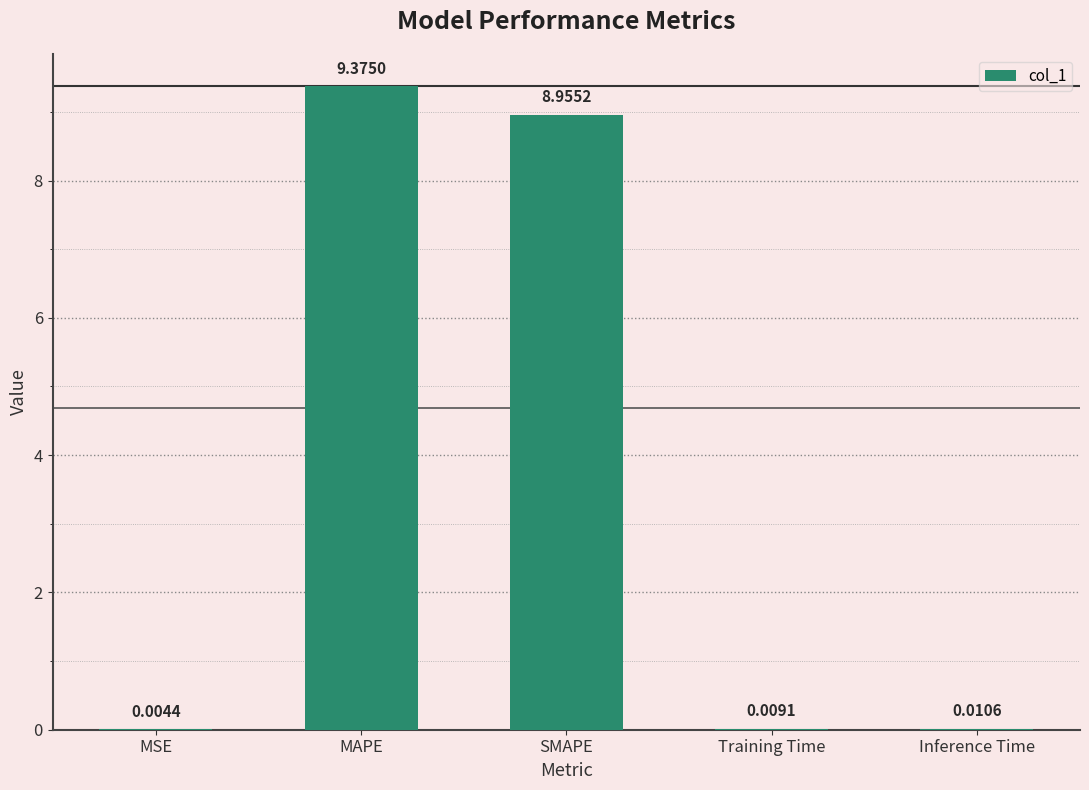

Between SMAPE and MSE, which is larger?

SMAPE